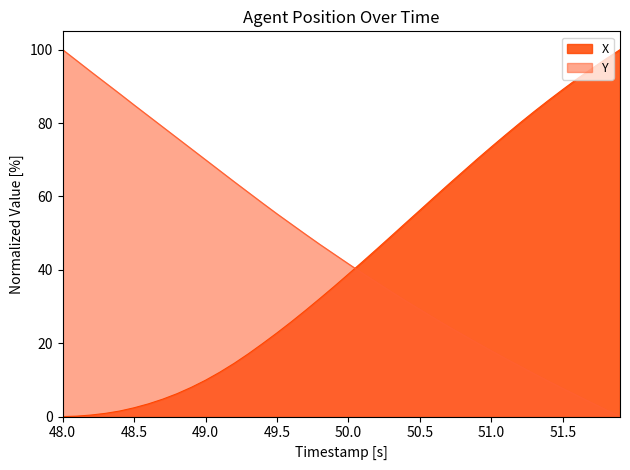

Does the chart display data point markers on the line(s)?

No